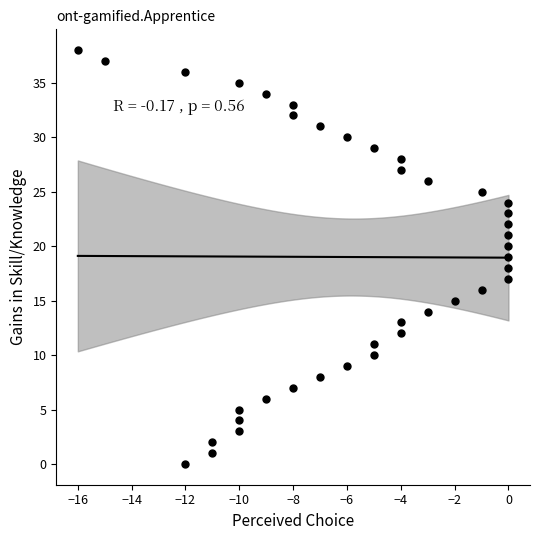

What is the range of X values (max minus min)?

16